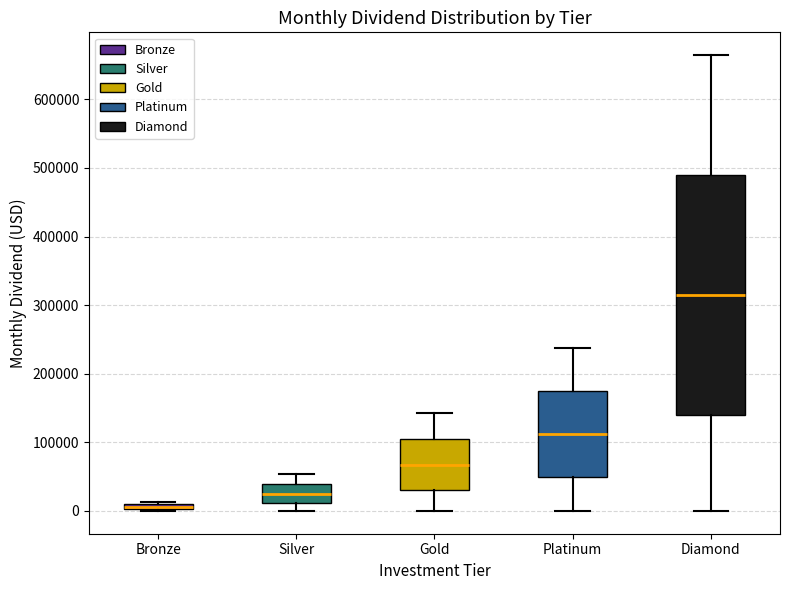

Where does the upper whisker of the box for Silver end on the y-axis? The values are not printed on the chart, so give them approximately, as read against the axis.

50000